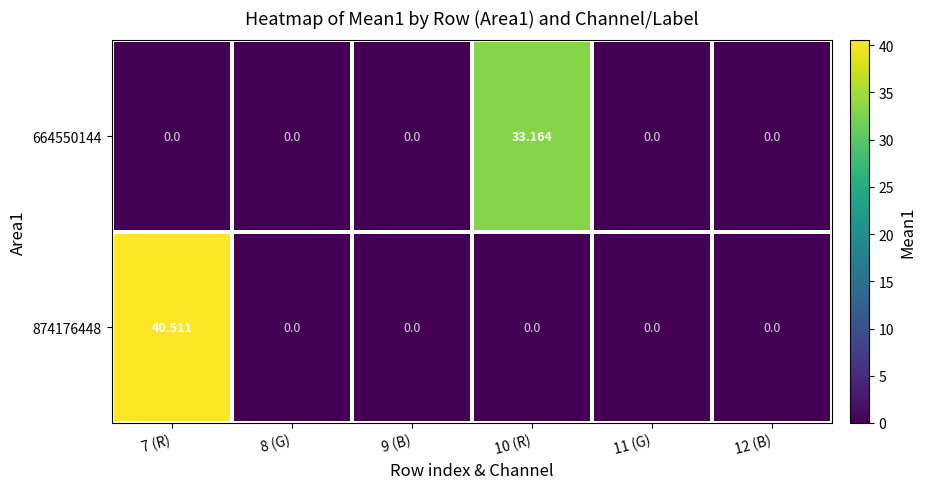

Count the number of data series in this chart.

2